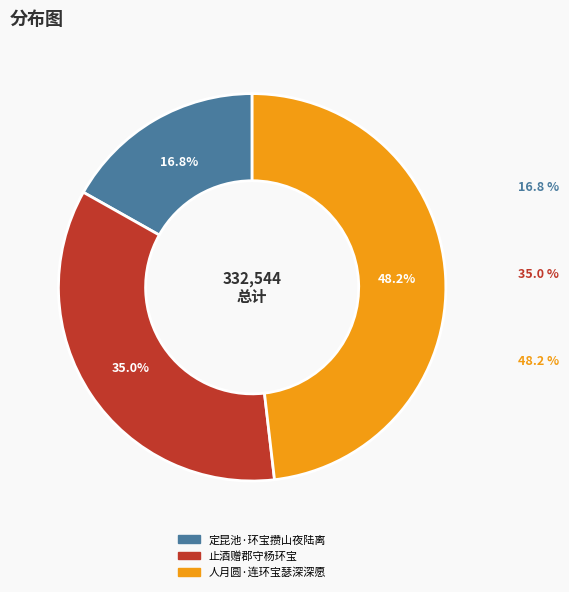

What percentage is the 止酒赠郡守杨环宝 slice, to the nearest percent?

35%